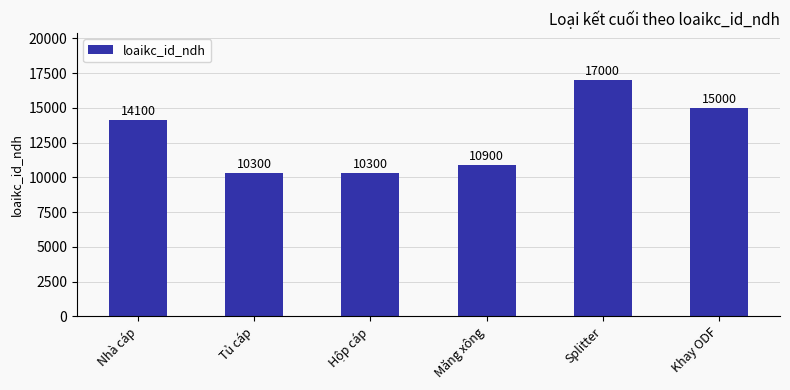

What is the minimum value shown in the chart?

10300